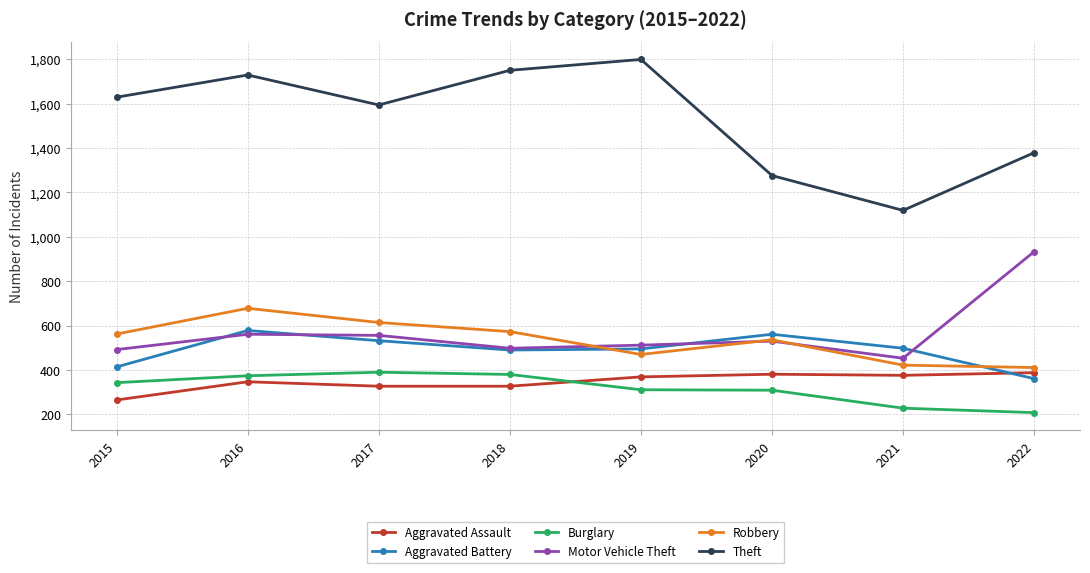

What is the approximate value of Aggravated Battery at 2020?

561